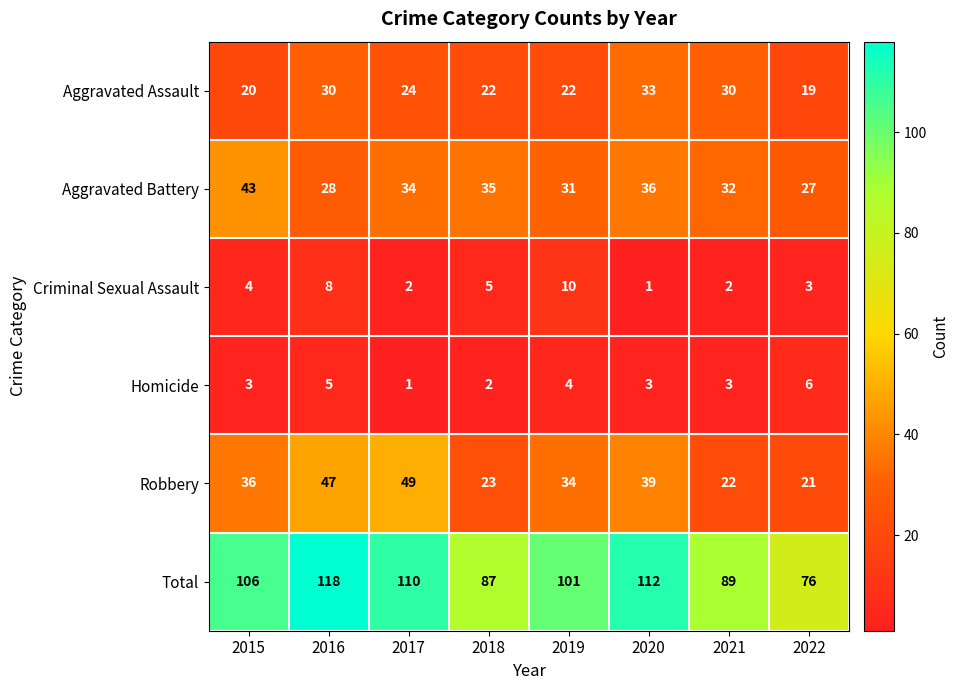

What is the difference between the maximum and second lowest values in the Homicide series?

4